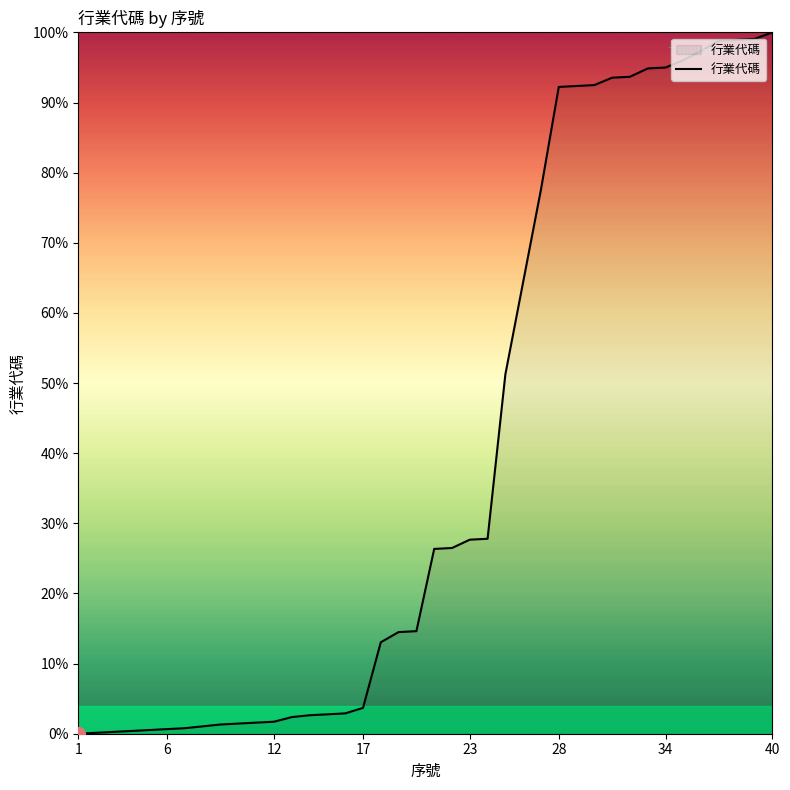

What is the difference between the maximum and minimum values?

100.0